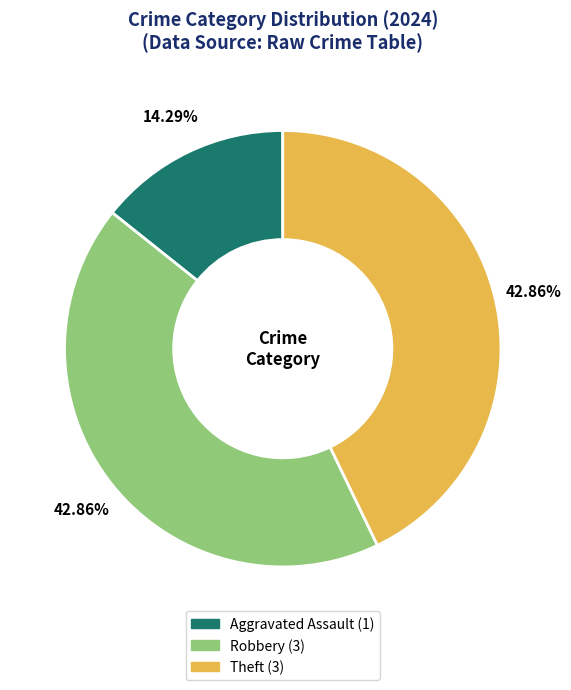

To the nearest percent, what is the average slice percentage?

33%